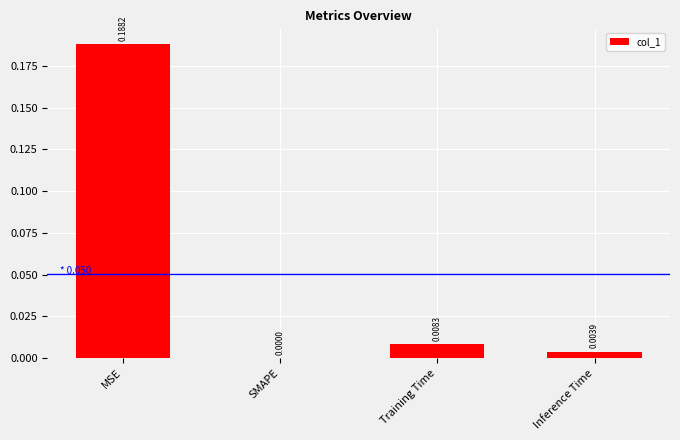

Which has a higher value, SMAPE or Training Time?

Training Time